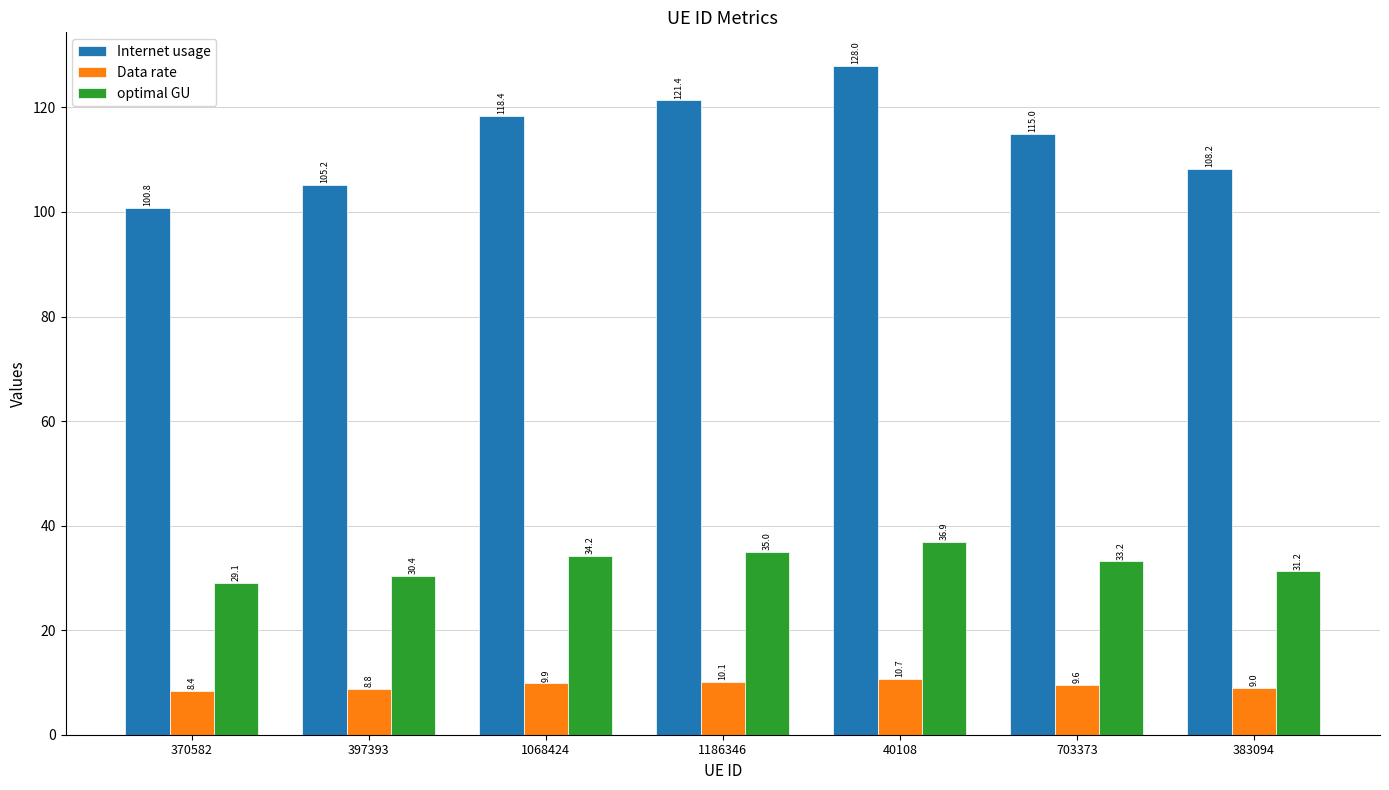

At which label does optimal GU first exceed 33?

1068424